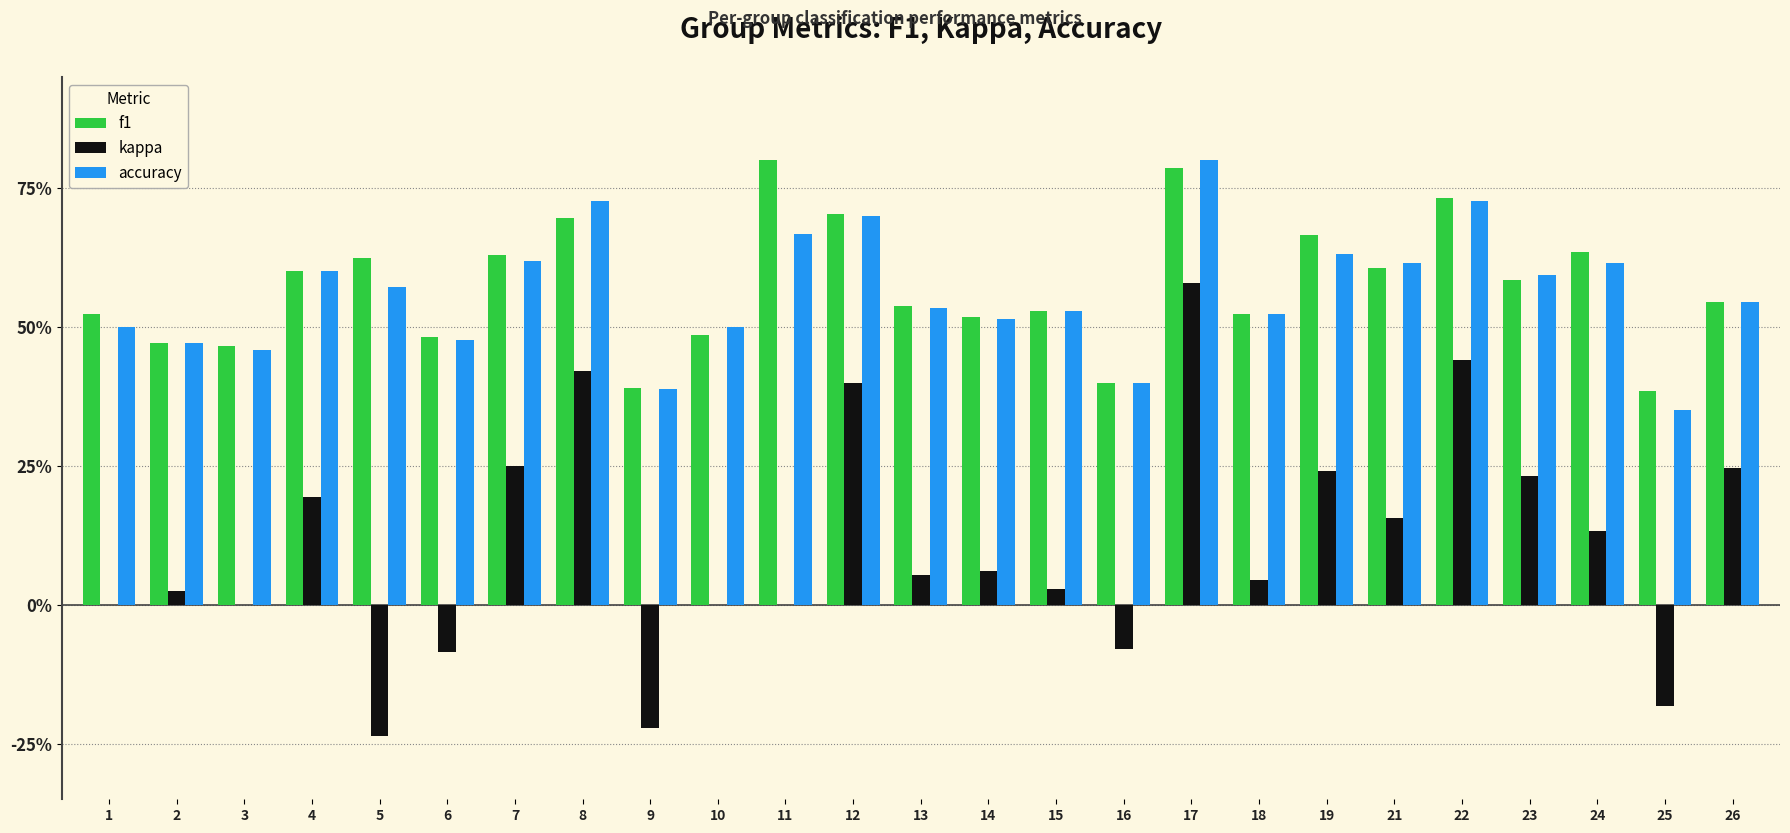

What are all the series names shown in the legend?

f1, kappa, accuracy